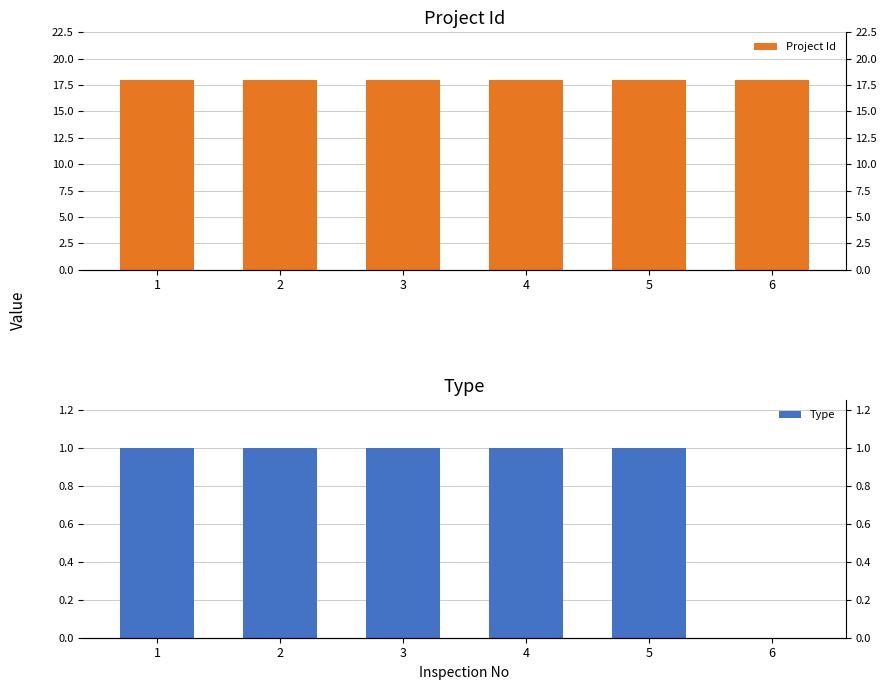

What are all the series names shown in the legend?

Project Id, Type